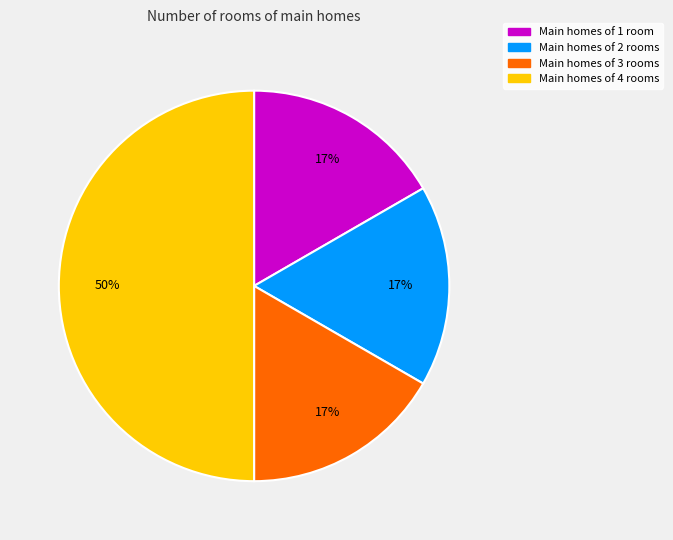

How many slices are in this pie chart?

4